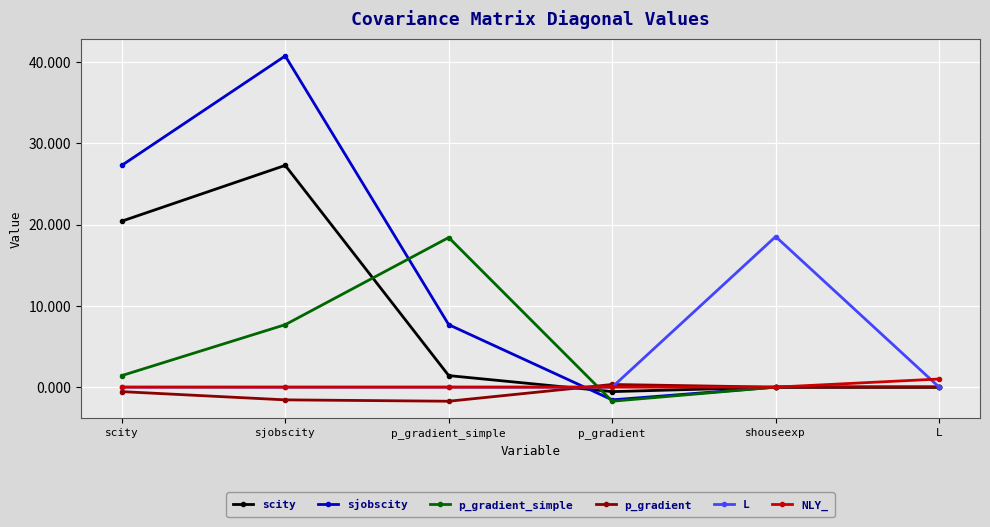

Which series changed the most between sjobscity and p_gradient?

sjobscity